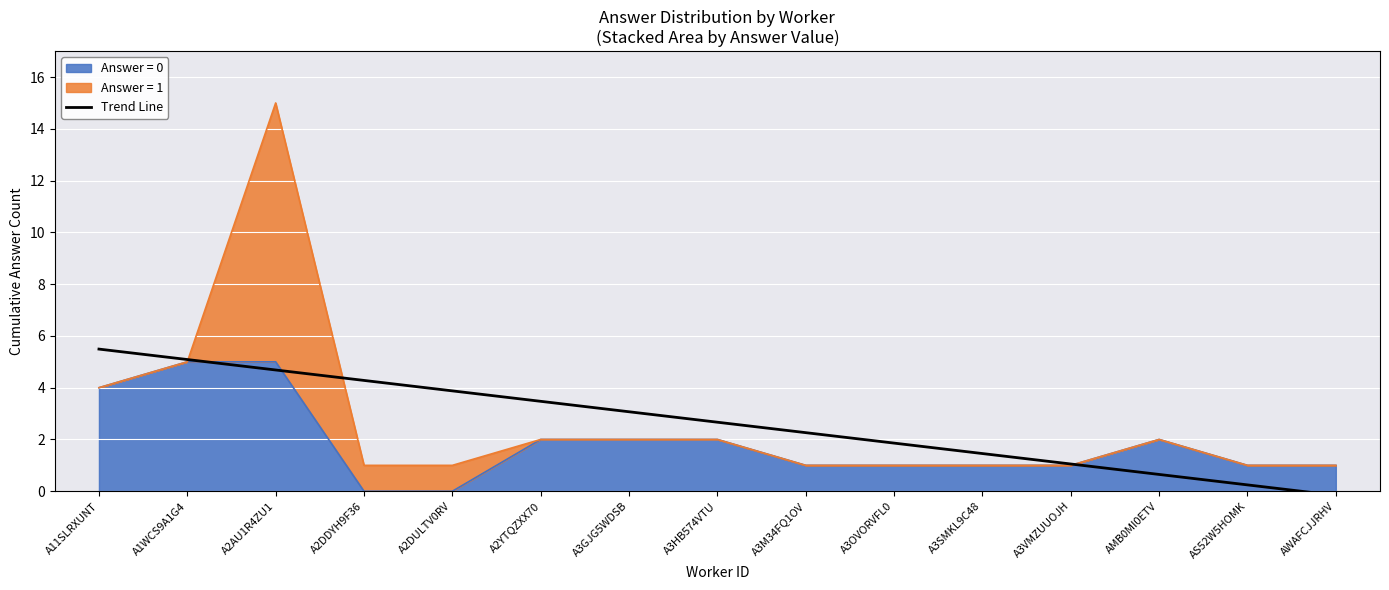

Which label corresponds to the largest value in the chart?

A11SLRXUNT